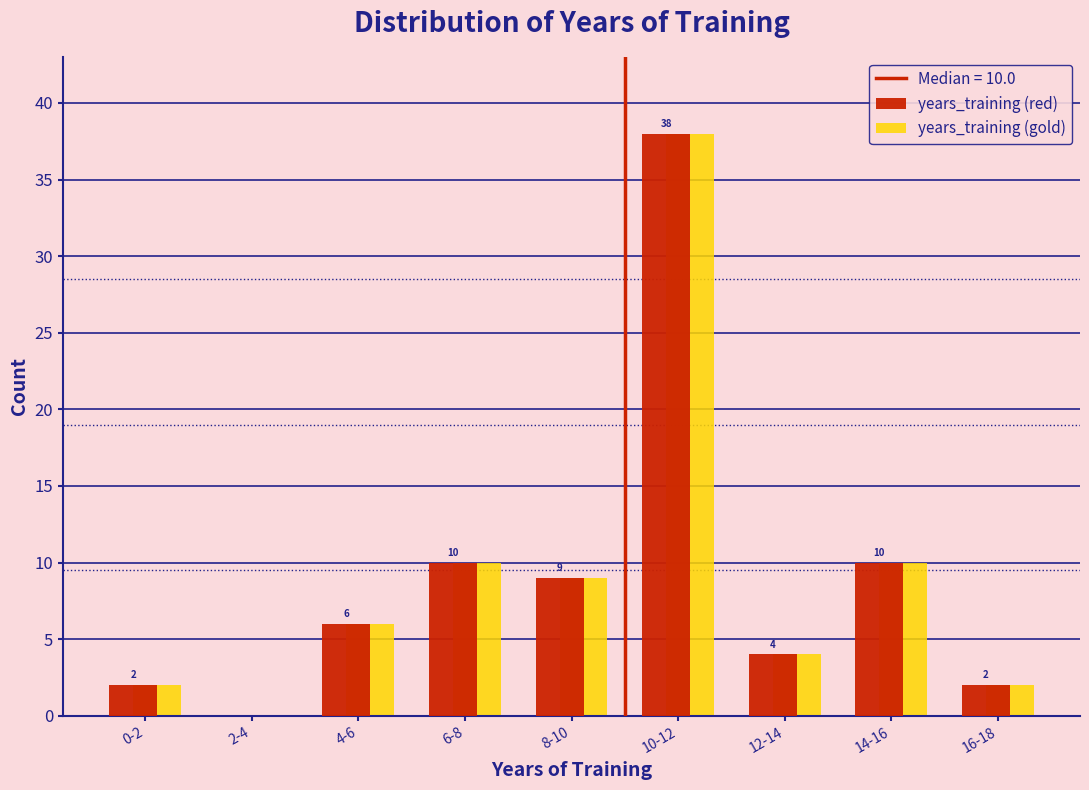

Reading left to right, what are all the values shown in this chart?

years_training (red): 0-2=2	2-4=0	4-6=6	6-8=10	8-10=9	10-12=38	12-14=4	14-16=10	16-18=2
years_training (gold): 0-2=2	2-4=0	4-6=6	6-8=10	8-10=9	10-12=38	12-14=4	14-16=10	16-18=2